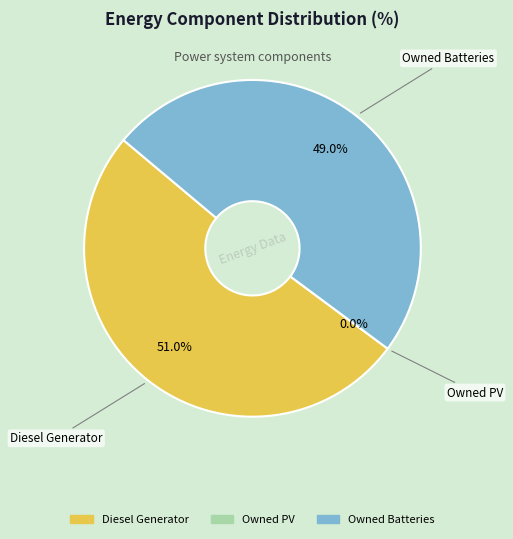

Is the sum of Diesel Generator and Owned PV greater than half?

Yes